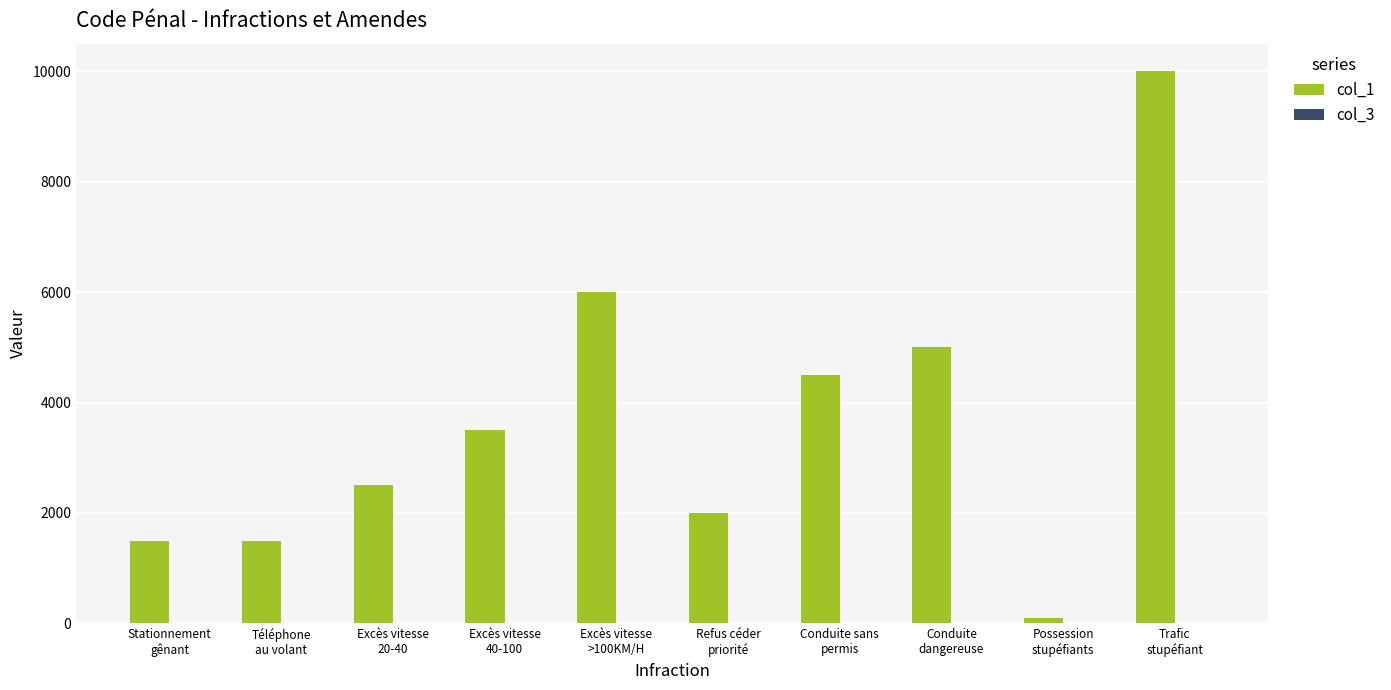

True or false: col_1 has a value of 905 at Stationnement
gênant.

False